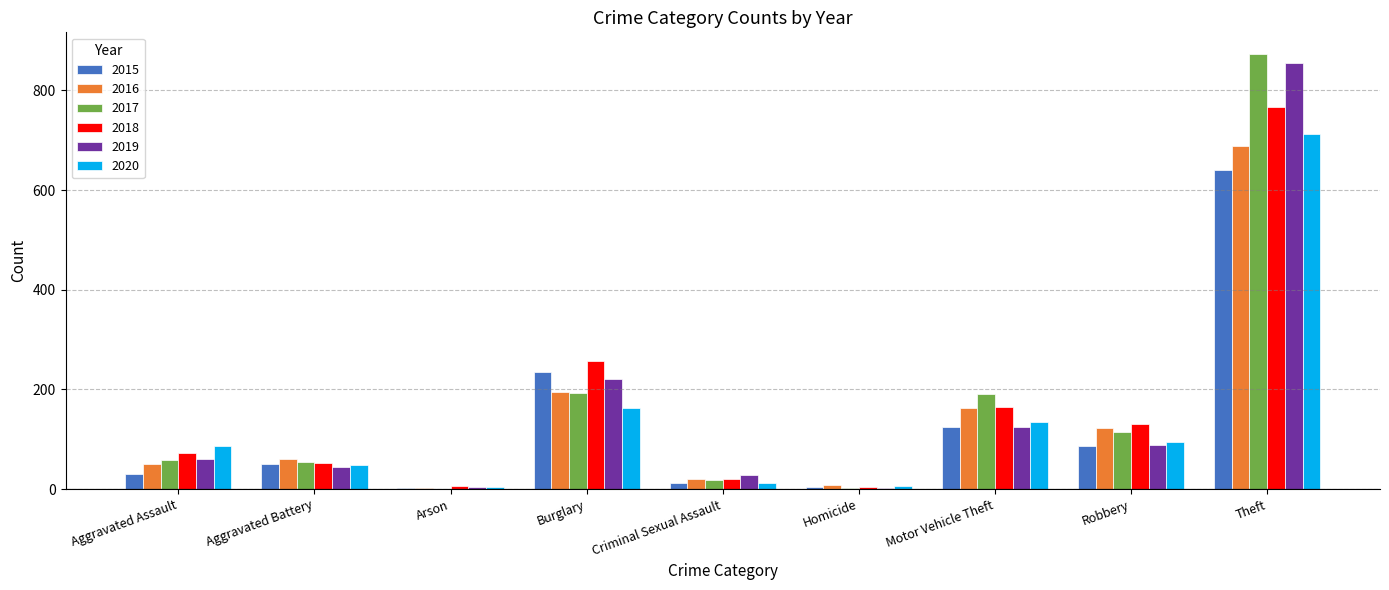

True or false: 2016 has a value of 92 at Aggravated Battery.

False